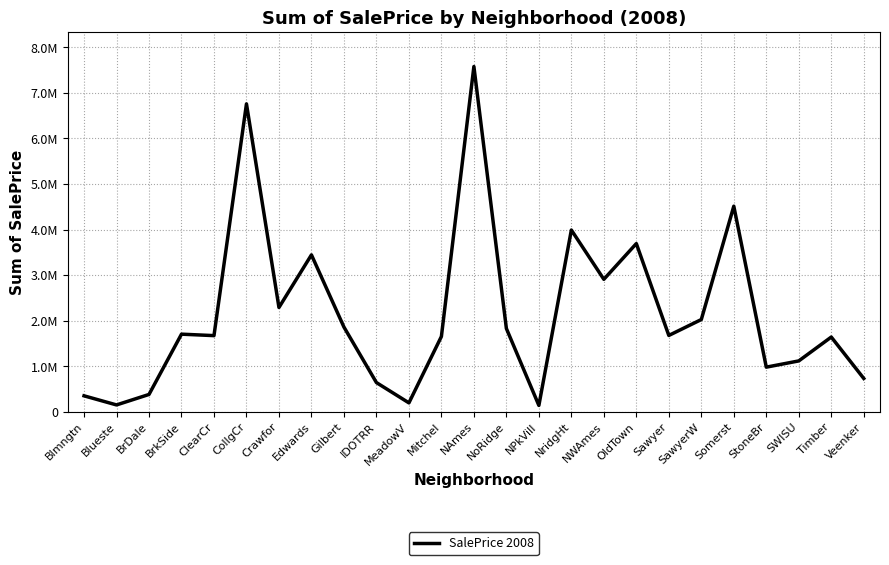

Which category has the highest value across all series?

NAmes